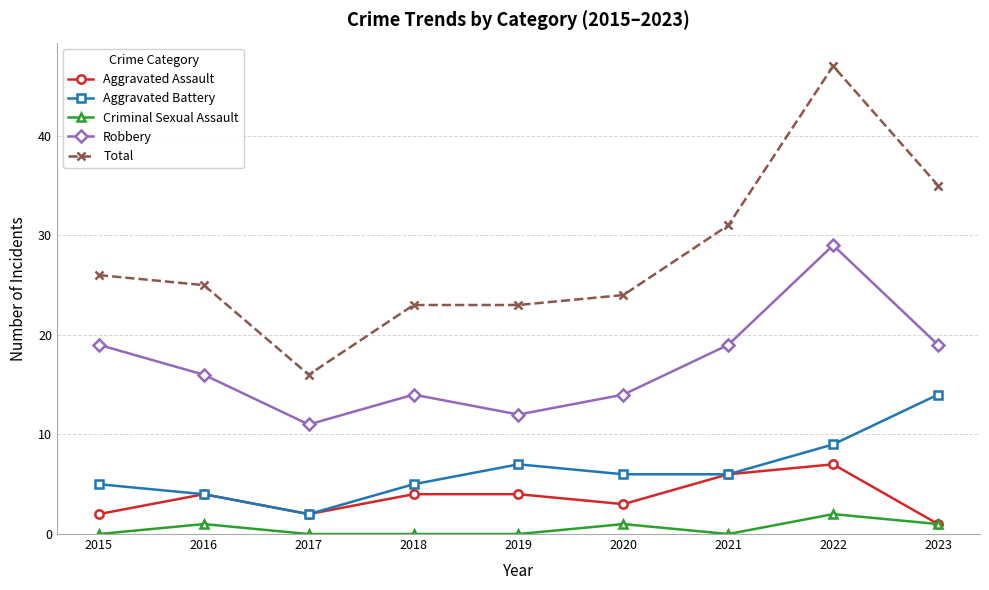

Is this an area chart (filled region under the line)?

No